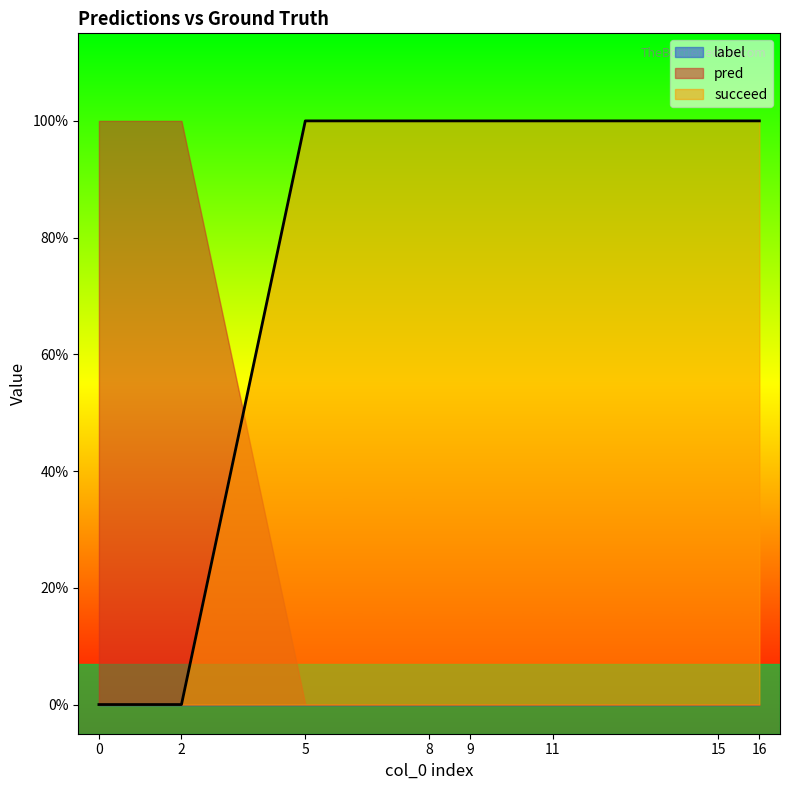

Reading right to left, transcribe all the data shown in this chart.

pred: 0	0	0	0	0	0	1	1
succeed: 1	1	1	1	1	1	0	0
label: 0	0	0	0	0	0	0	0